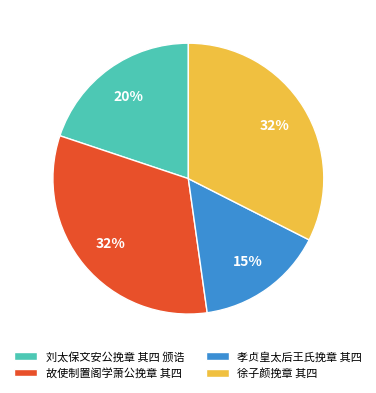

Do 故使制置阁学萧公挽章 其四 and 徐子颜挽章 其四 together represent more than half of the pie?

Yes